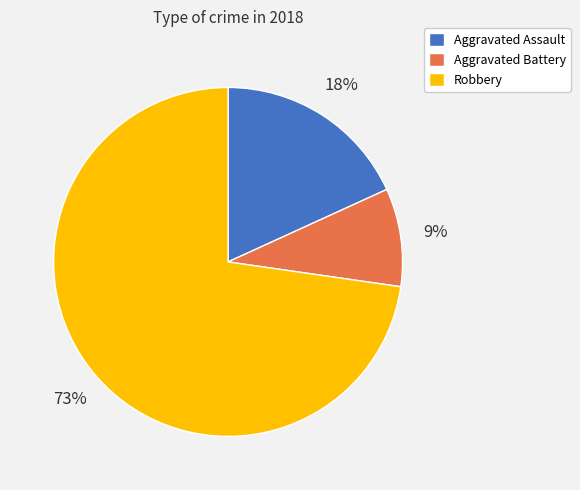

Do Robbery and Aggravated Battery together represent more than half of the pie?

Yes